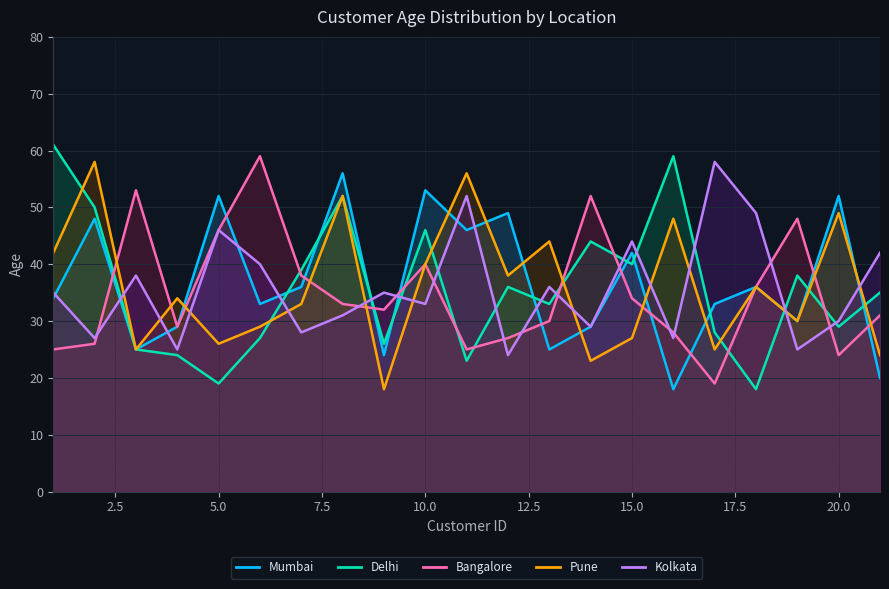

List the labels in order of Mumbai value, smallest first.

16, 21, 9, 3, 13, 4, 14, 19, 6, 17, 1, 7, 18, 15, 11, 2, 12, 5, 20, 10, 8